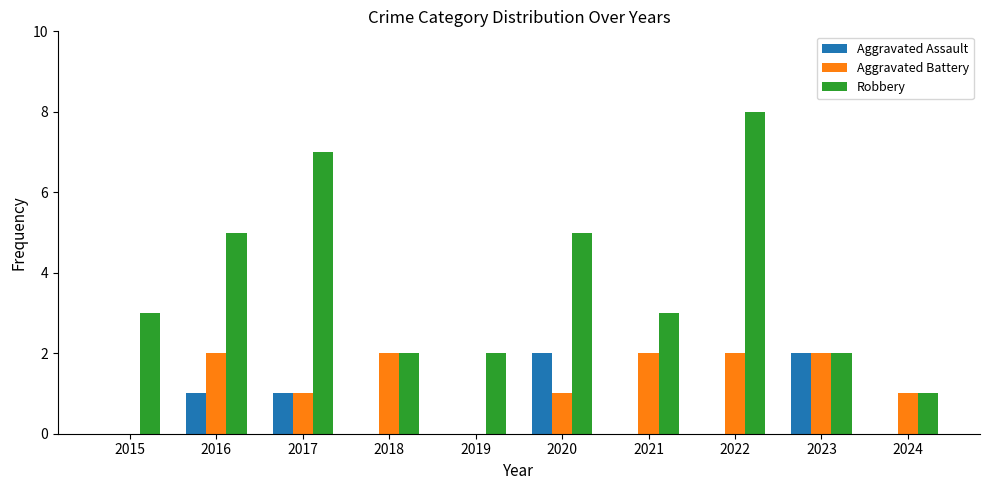

Which series has the widest spread of values?

Robbery